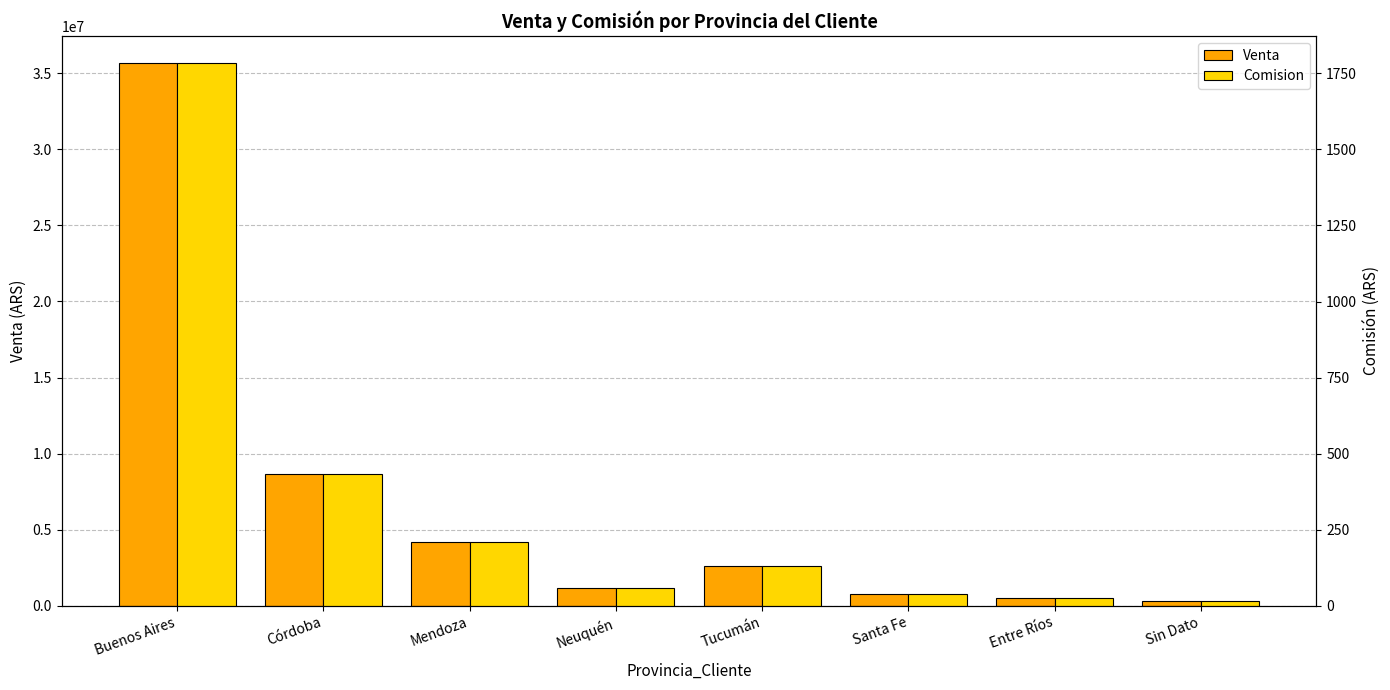

What is the label of the 6th bar from the right?

Mendoza